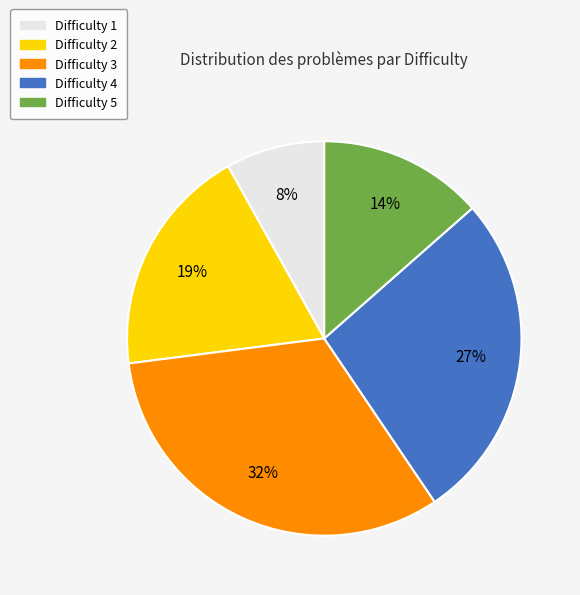

Does any single category account for the majority?

No